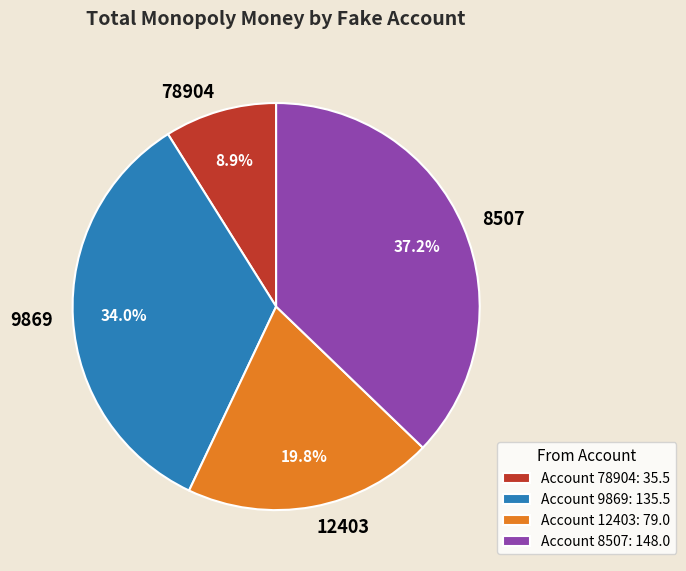

What is the total percentage of 12403 and 9869?

53.9%